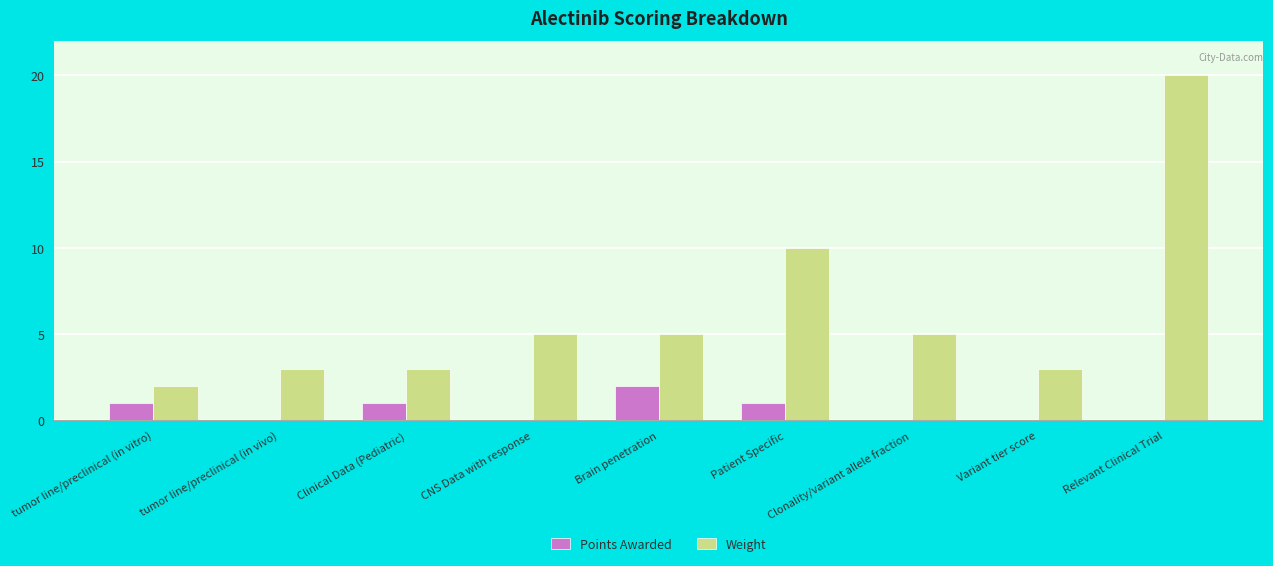

The value of Weight at Variant tier score is 3. True or false?

True